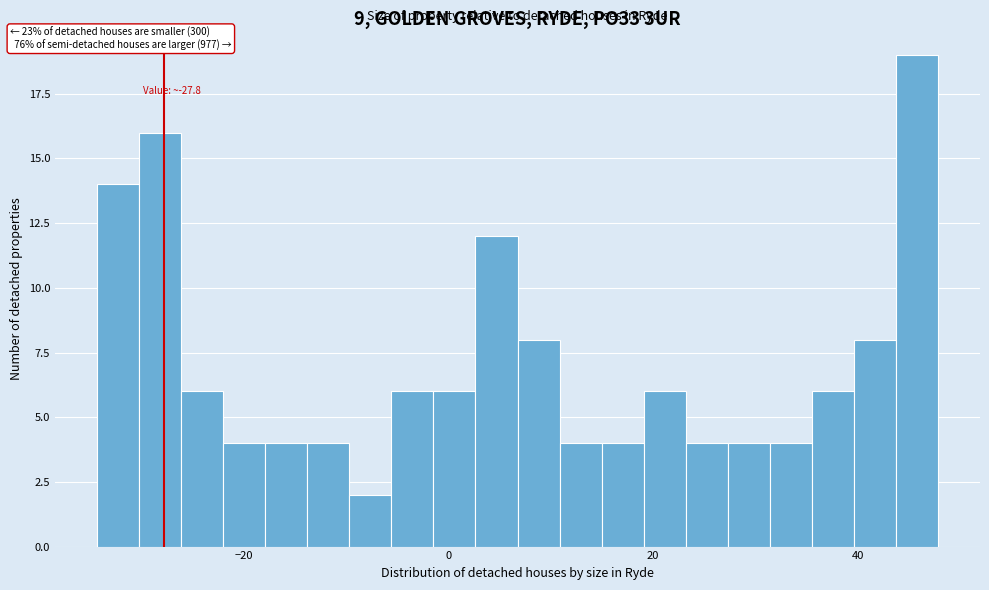

Read against the x-axis, roughly where is the centre of the tallest bar?

46